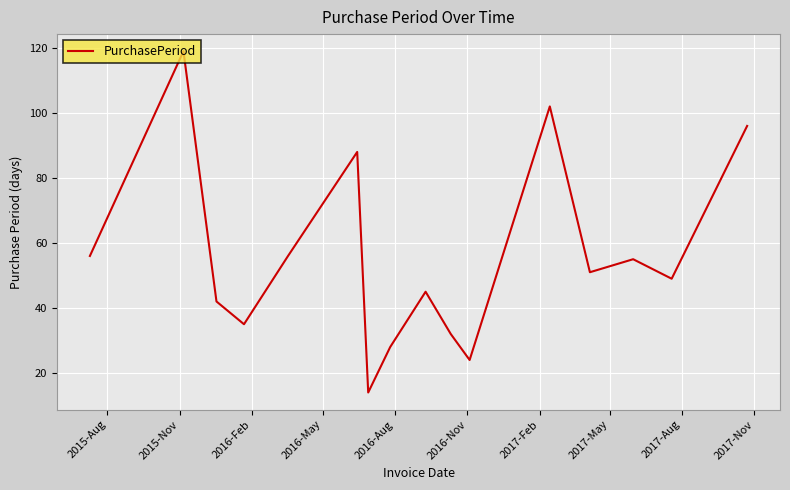

What is the minimum value shown in the chart?

14